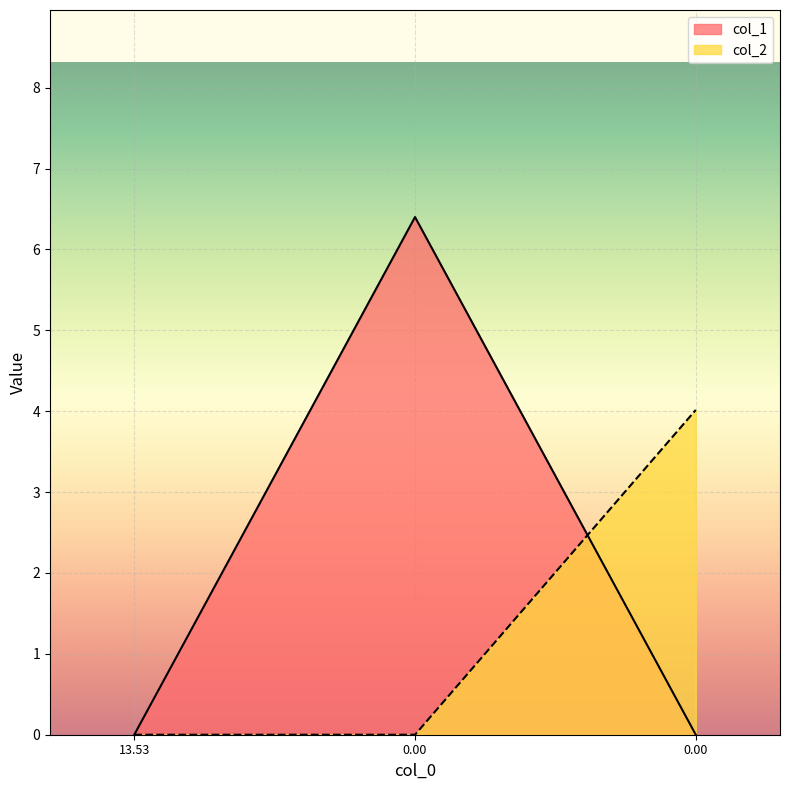

What are all the series names shown in the legend?

col_1, col_2